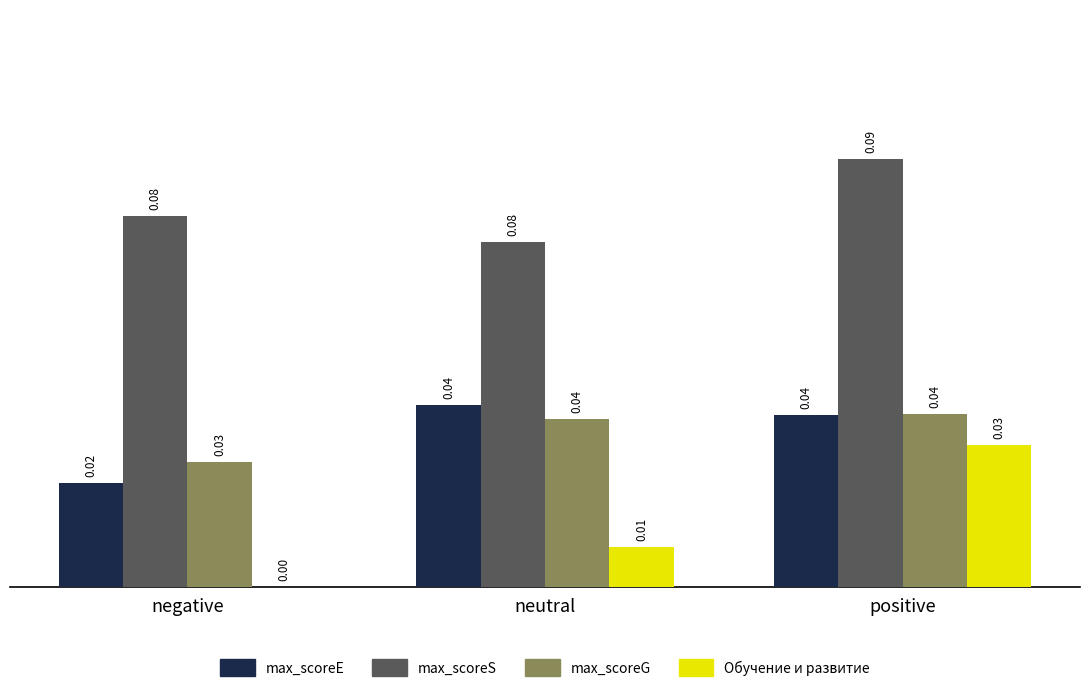

Which category has the highest value in the Обучение и развитие series?

positive